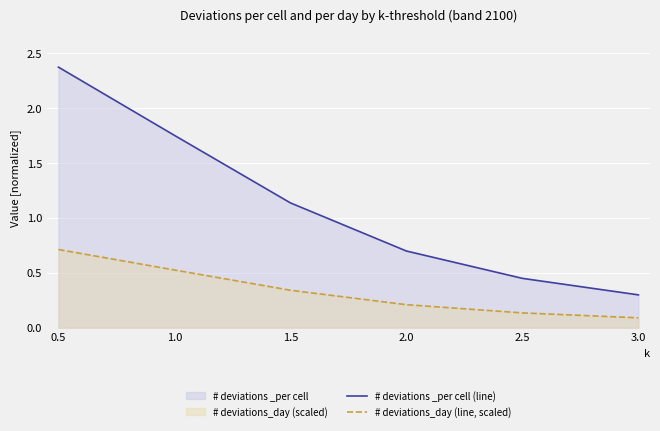

What value does the # deviations _per cell (line) series have at 3.0?

0.3